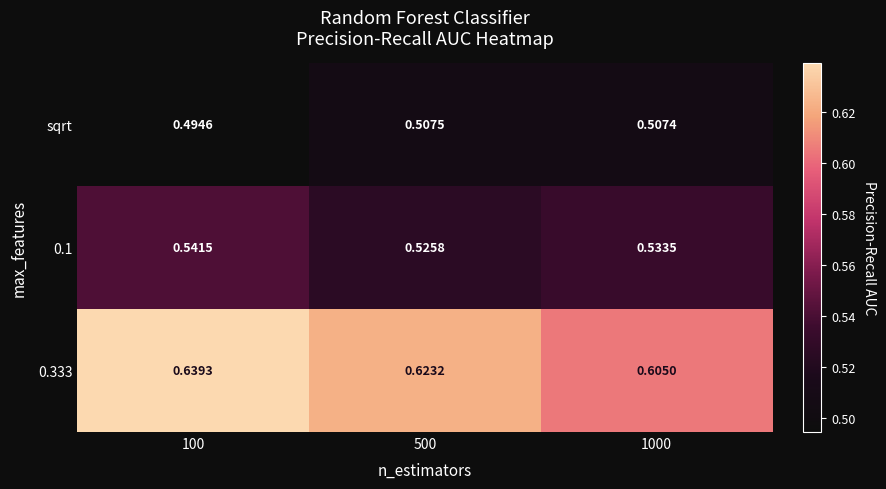

How many series are shown in this chart?

3